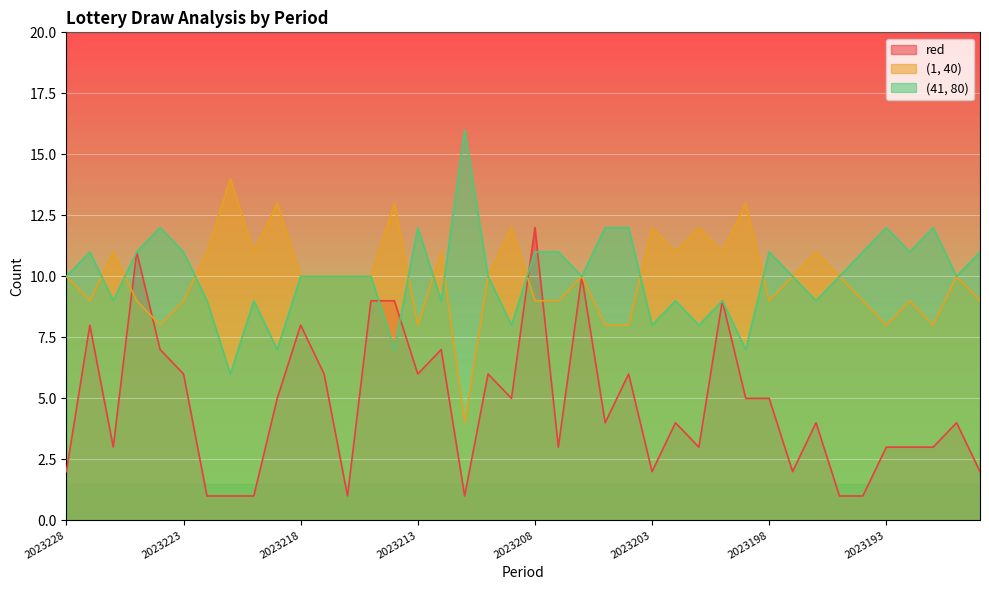

What is the difference between the maximum and minimum values in the (41, 80) series?

10